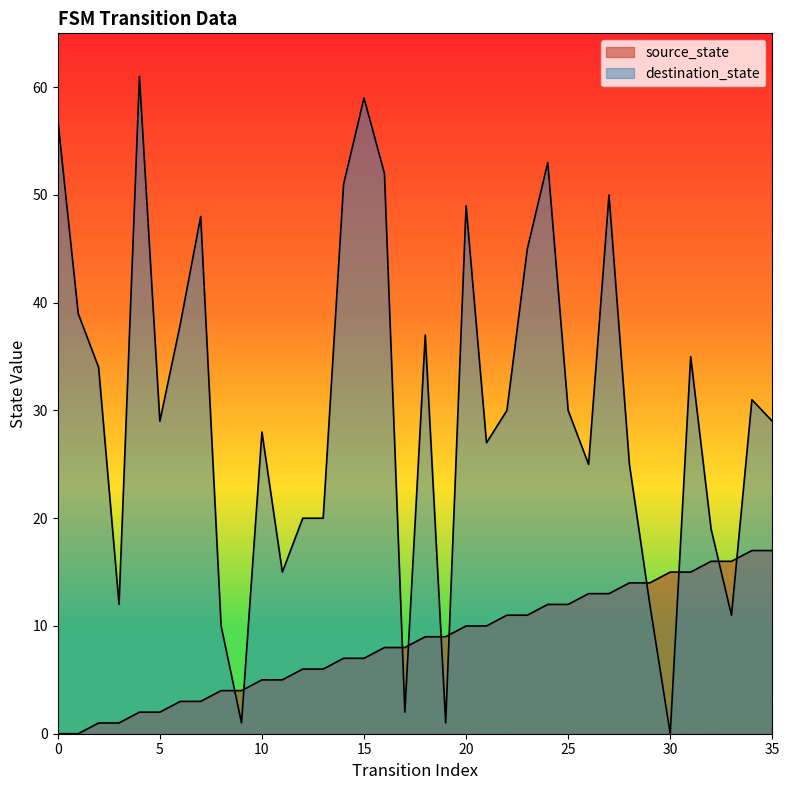

True or false: source_state and destination_state intersect in this chart.

True